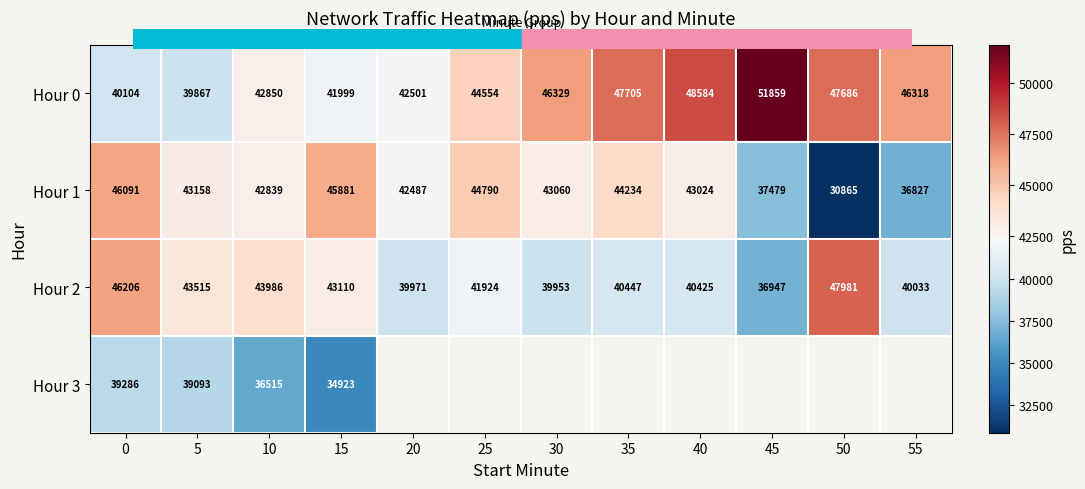

List the series in order of their peak value, lowest first.

Hour 3, Hour 1, Hour 2, Hour 0